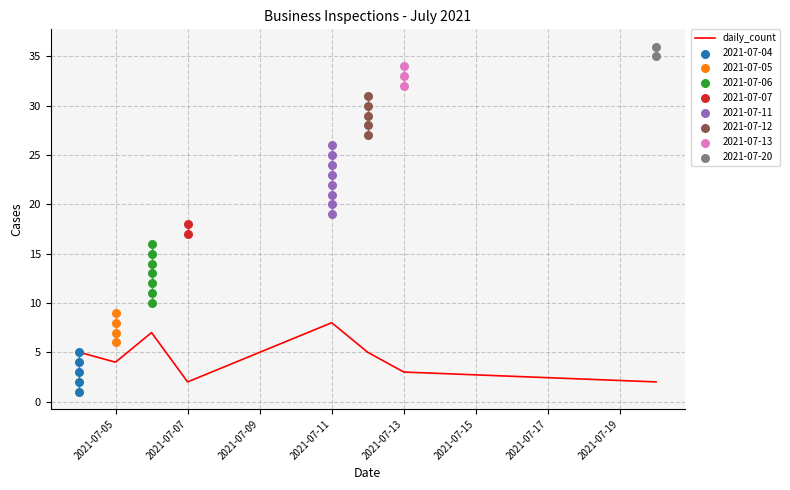

True or false: daily_count has a value of 2 at 2021-07-07.

True